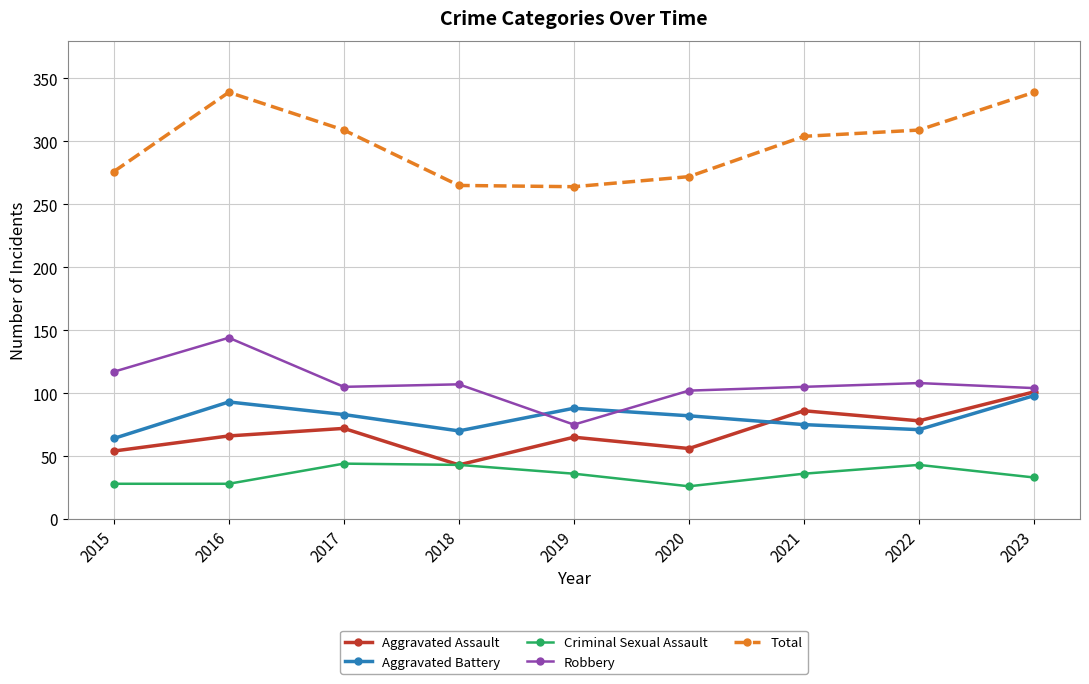

Is it true that Robbery equals 107 at 2018?

True